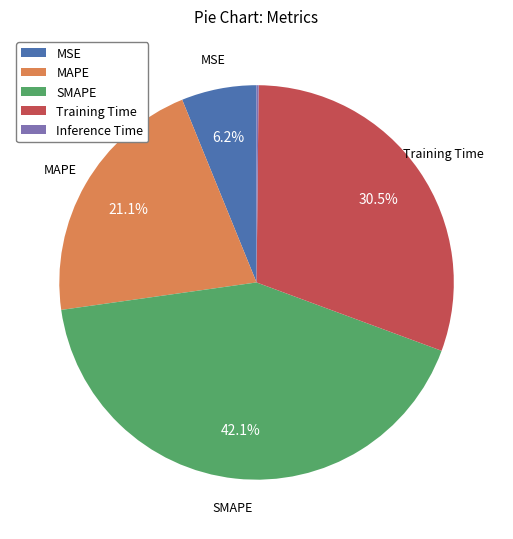

To the nearest percent, what is the difference between the SMAPE and Training Time slice percentages?

12%